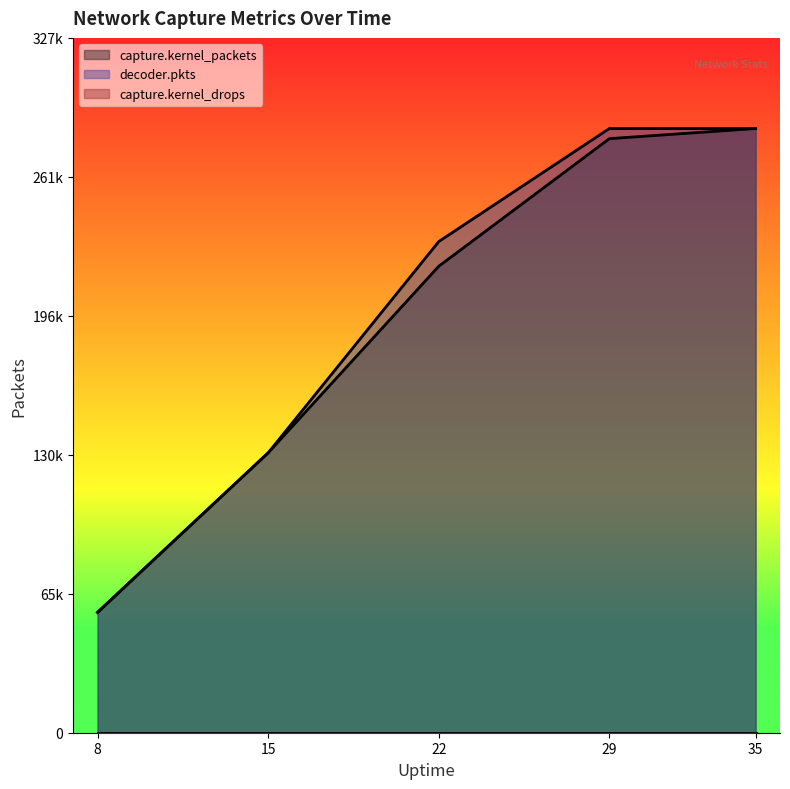

The value of decoder.pkts at 29 is 102980. True or false?

False